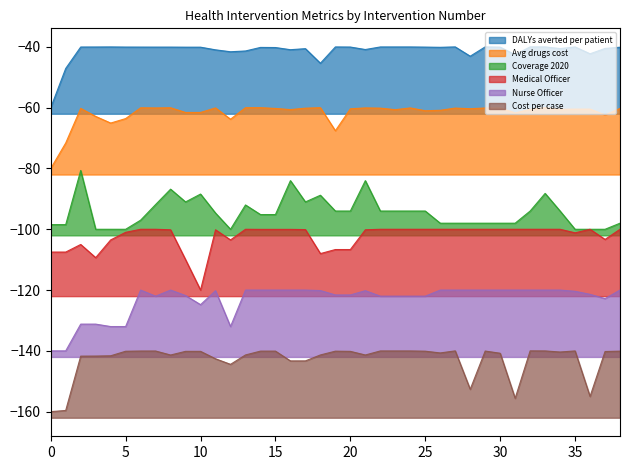

How many lines are shown in the chart?

6